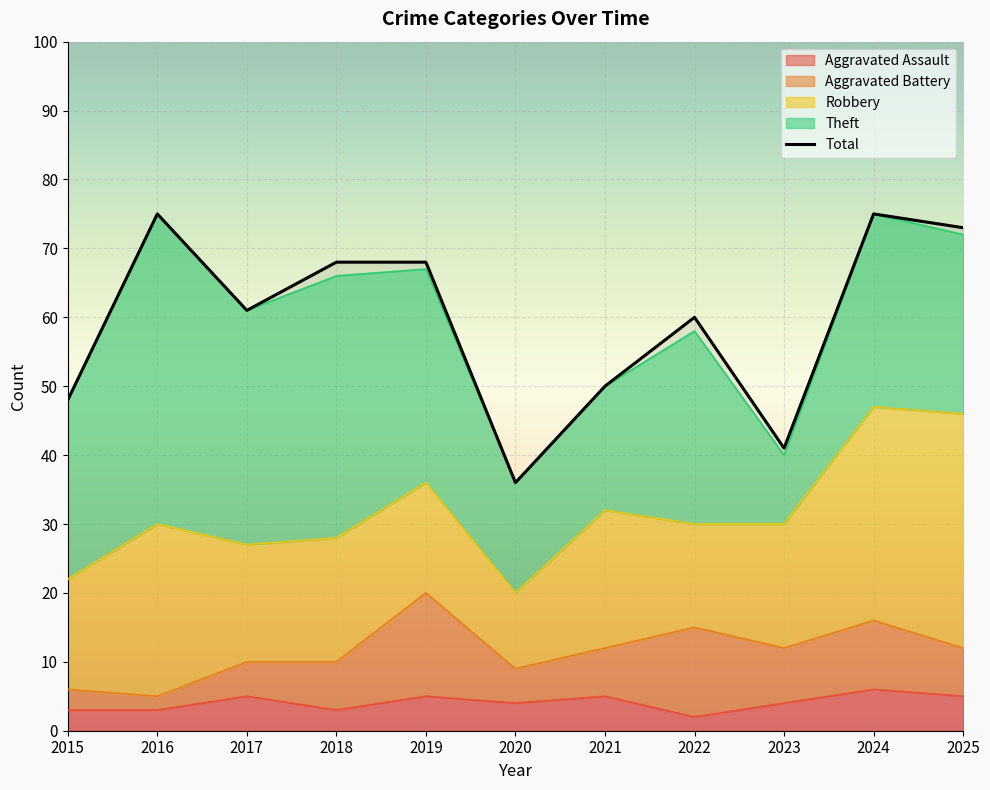

At which category does Theft reach its first local valley?

2017